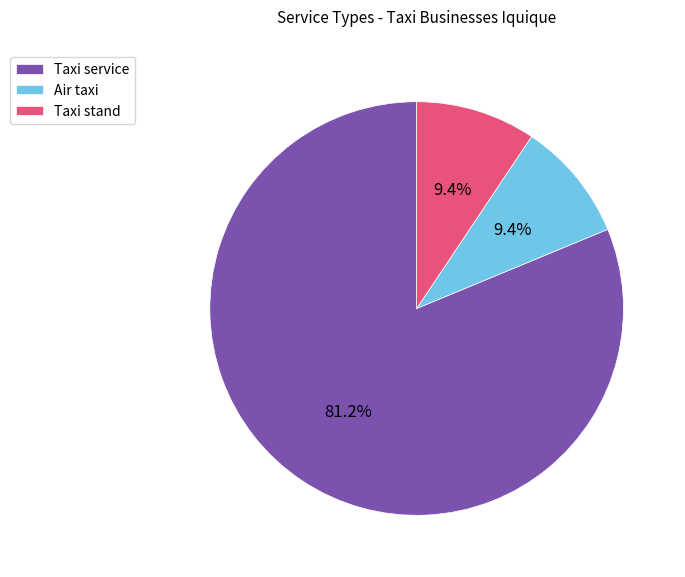

How many slices are in this pie chart?

3